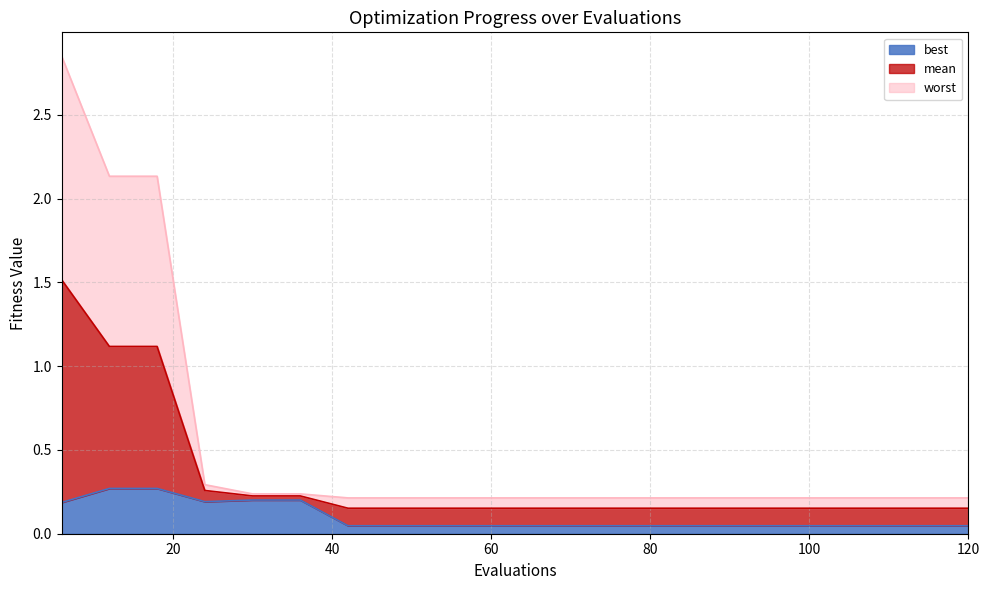

At which category does best reach its first local valley?

24